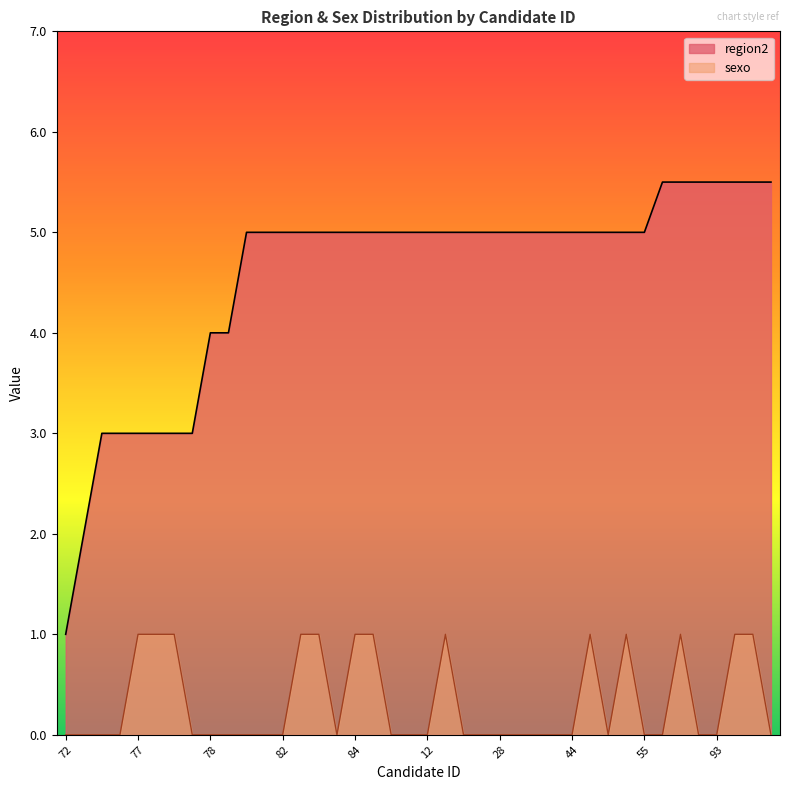

Reading left to right, transcribe all the data shown in this chart.

region2: 1.0	2.0	3.0	3.0	3.0	3.0	3.0	3.0	4.0	4.0	5.0	5.0	5.0	5.0	5.0	5.0	5.0	5.0	5.0	5.0	5.0	5.0	5.0	5.0	5.0	5.0	5.0	5.0	5.0	5.0	5.0	5.0	5.0	5.5	5.5	5.5	5.5	5.5	5.5	5.5
sexo: 0.0	0.0	0.0	0.0	1.0	1.0	1.0	0.0	0.0	0.0	0.0	0.0	0.0	1.0	1.0	0.0	1.0	1.0	0.0	0.0	0.0	1.0	0.0	0.0	0.0	0.0	0.0	0.0	0.0	1.0	0.0	1.0	0.0	0.0	1.0	0.0	0.0	1.0	1.0	0.0